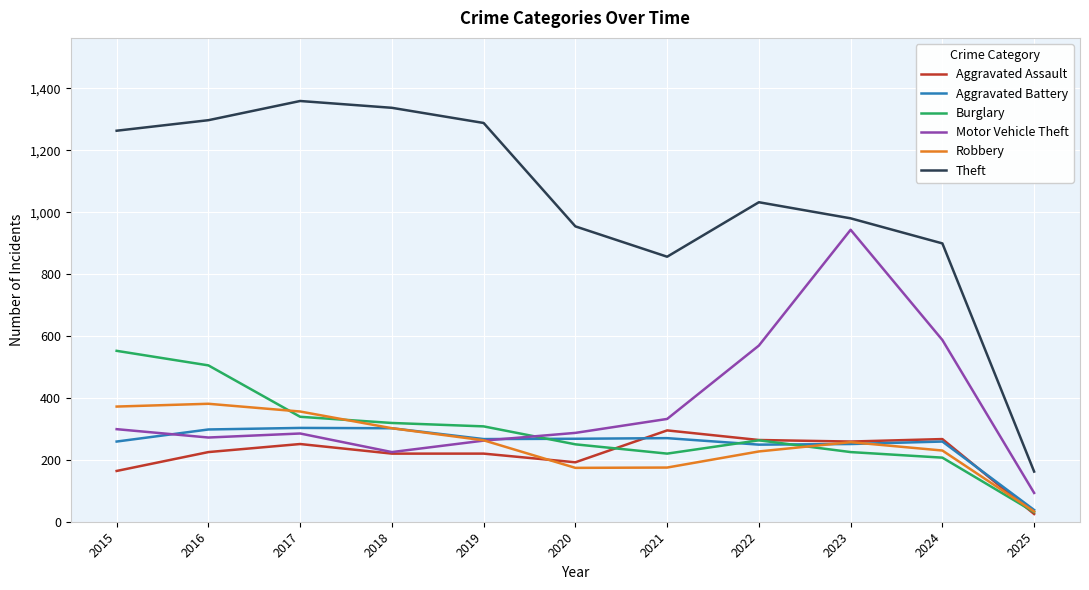

True or false: Aggravated Battery and Theft cross at least once.

False